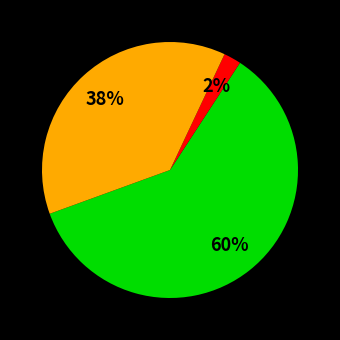

To the nearest percent, what is the average slice percentage?

33%